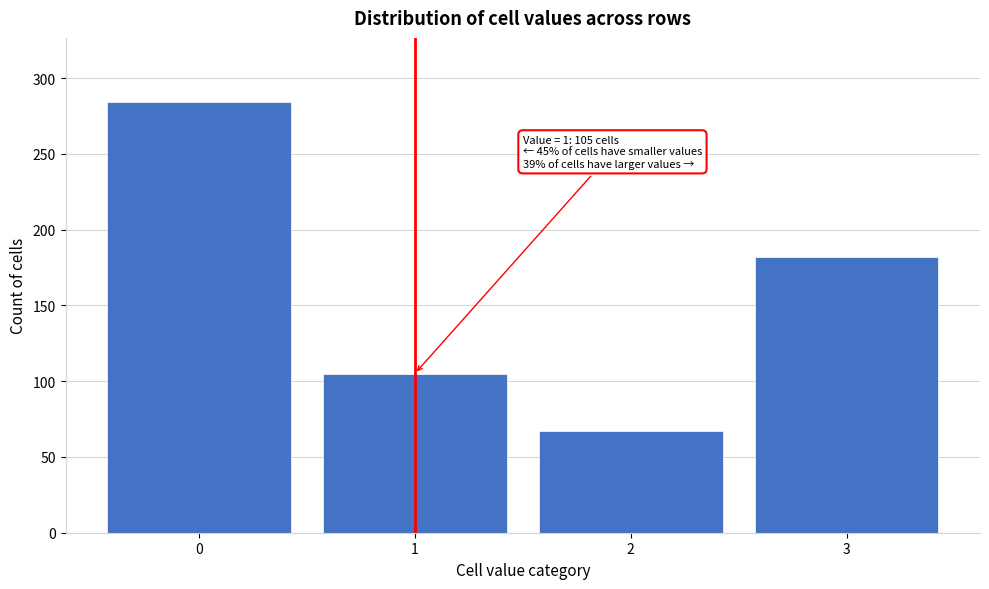

Reading right to left, what are all the values shown in this chart?

3=182	2=67	1=105	0=284